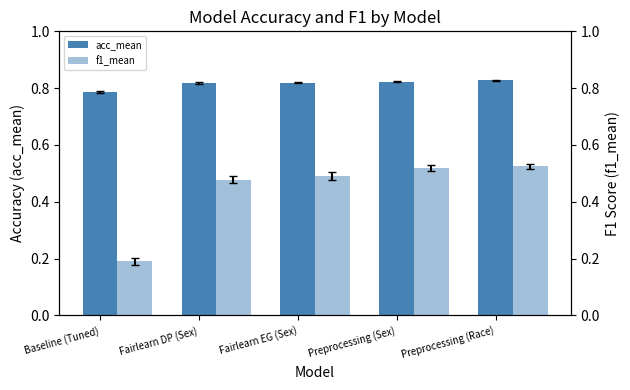

The value of acc_mean at Baseline (Tuned) is 1.2. True or false?

False